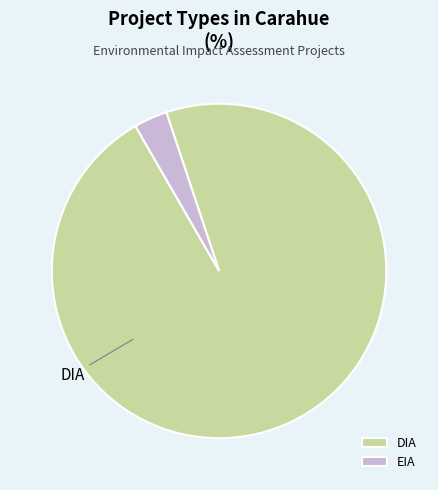

The EIA slice represents 3% of the pie. True or false?

True